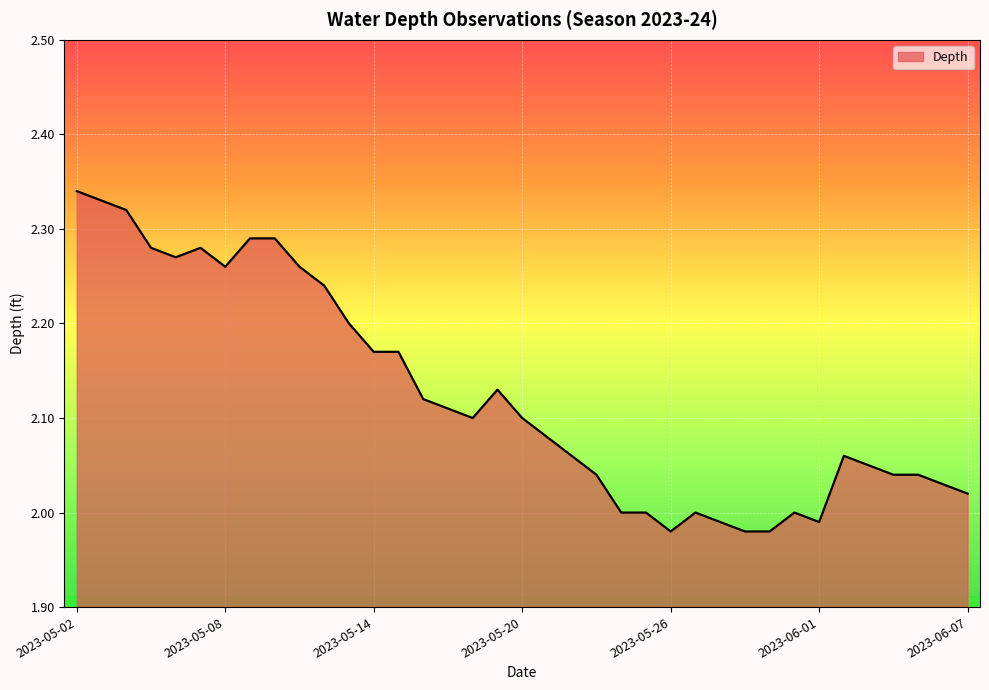

What is the difference between the maximum and minimum values?

0.4